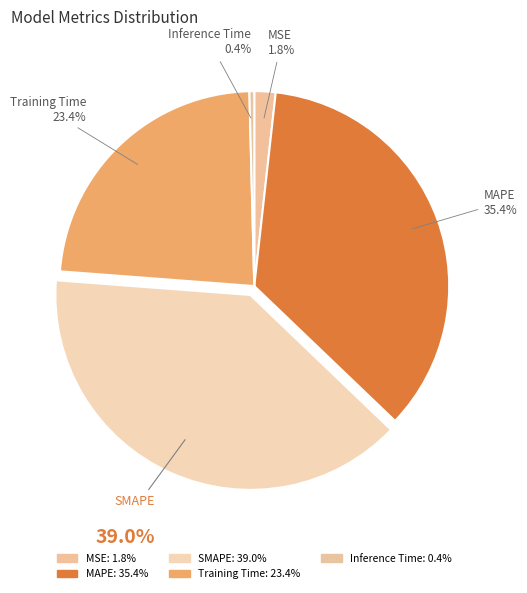

How many segments does this pie chart have?

5